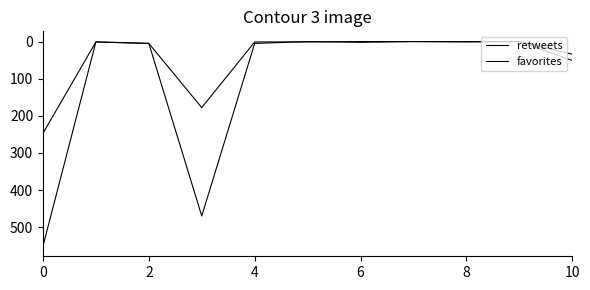

Does the chart display data point markers on the line(s)?

No